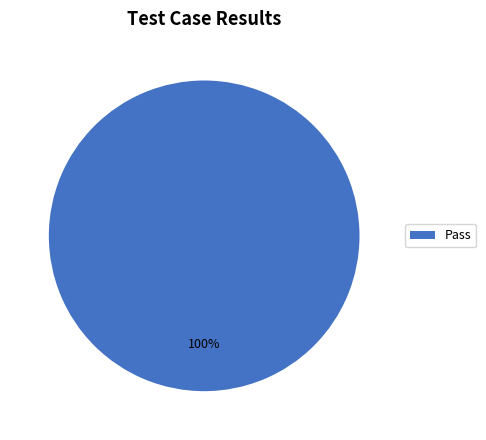

Does Pass represent more than half of the total?

Yes